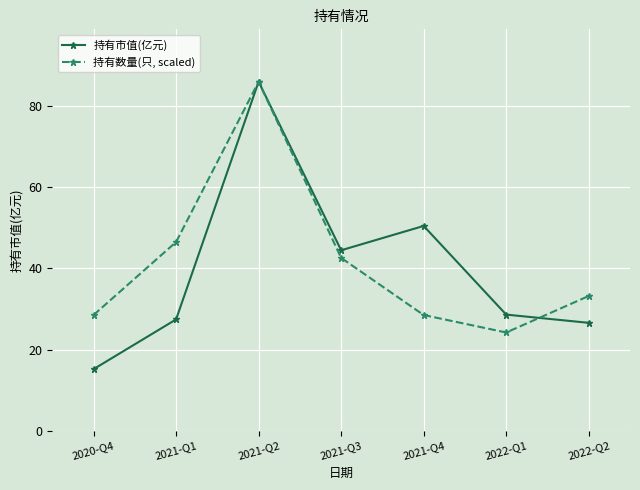

What is the sum of the 持有市值(亿元) values at 2021-Q2 and 2021-Q3?

130.3